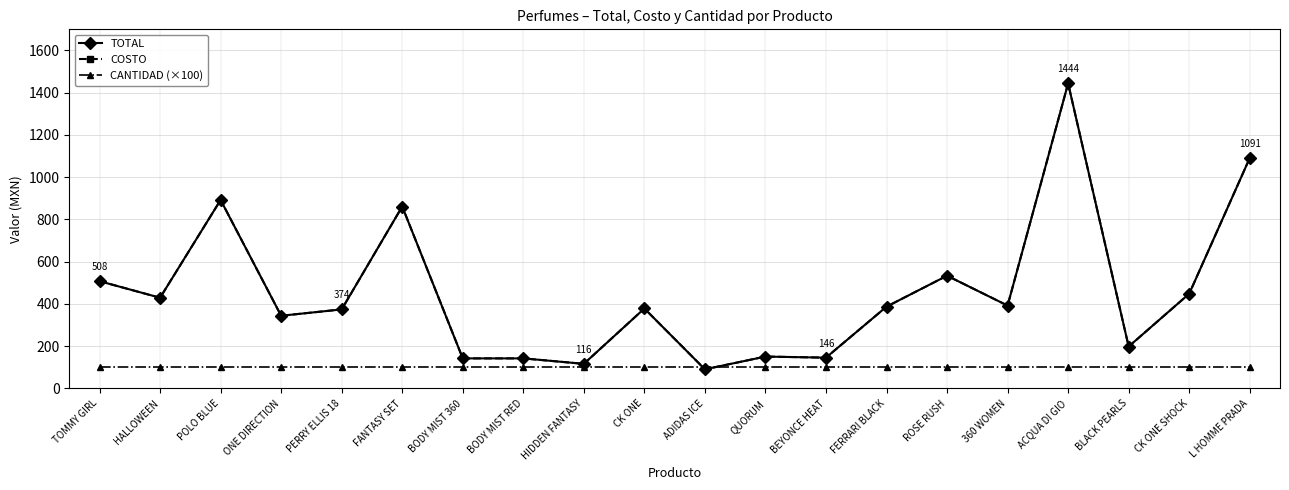

At how many categories does at least one series exceed 486?

6